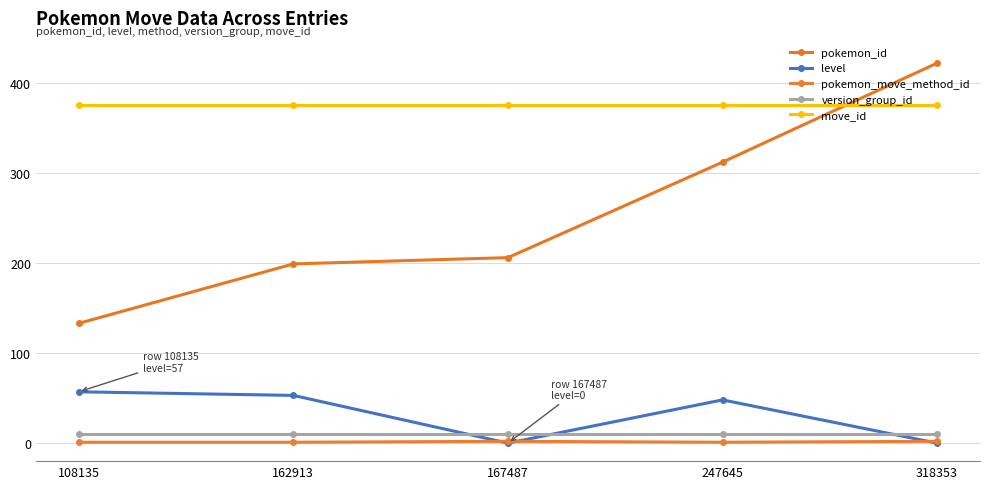

Count the number of data series in this chart.

5